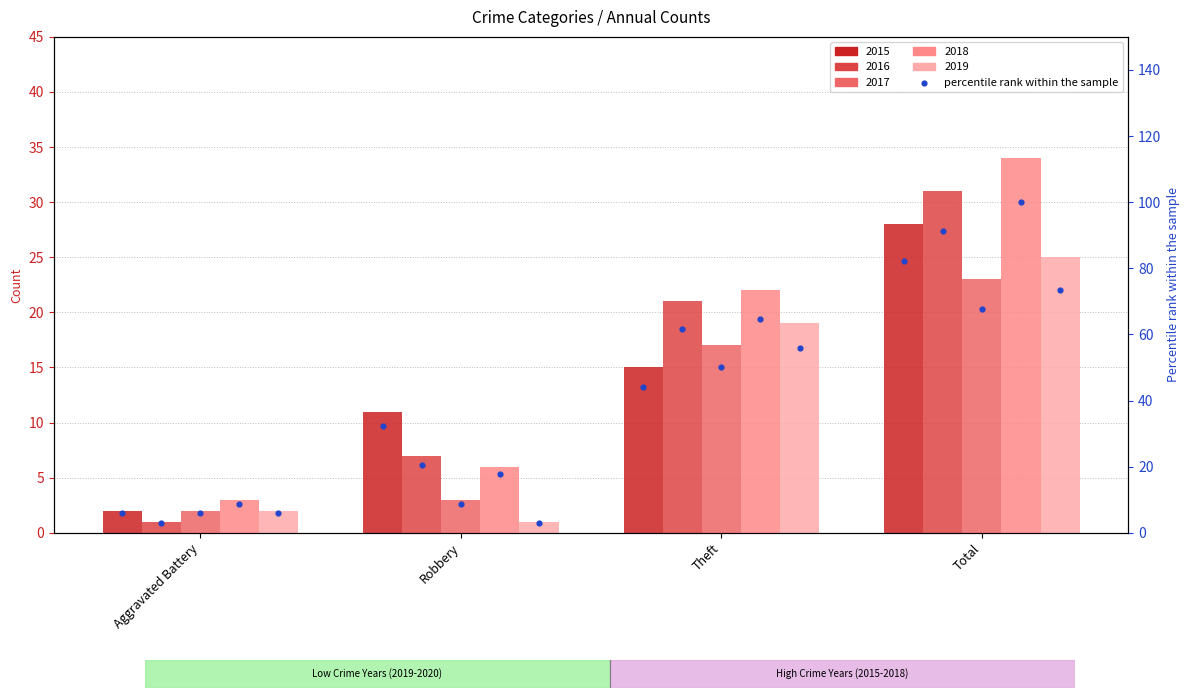

Which has a higher value, Theft or Aggravated Battery?

Theft